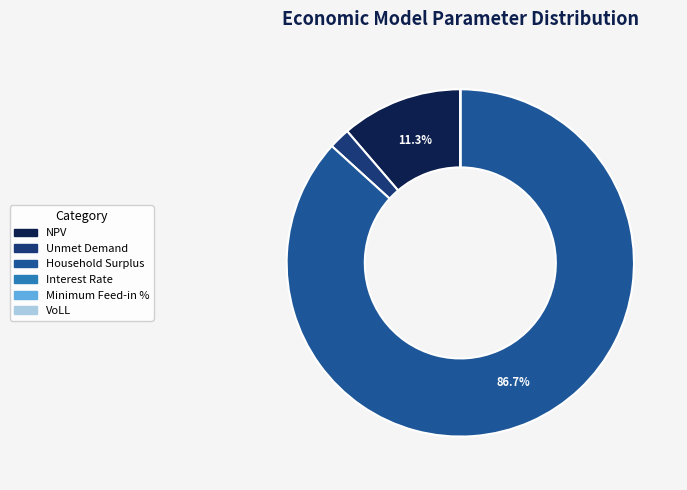

Is there any slice that represents more than half of the pie?

Yes